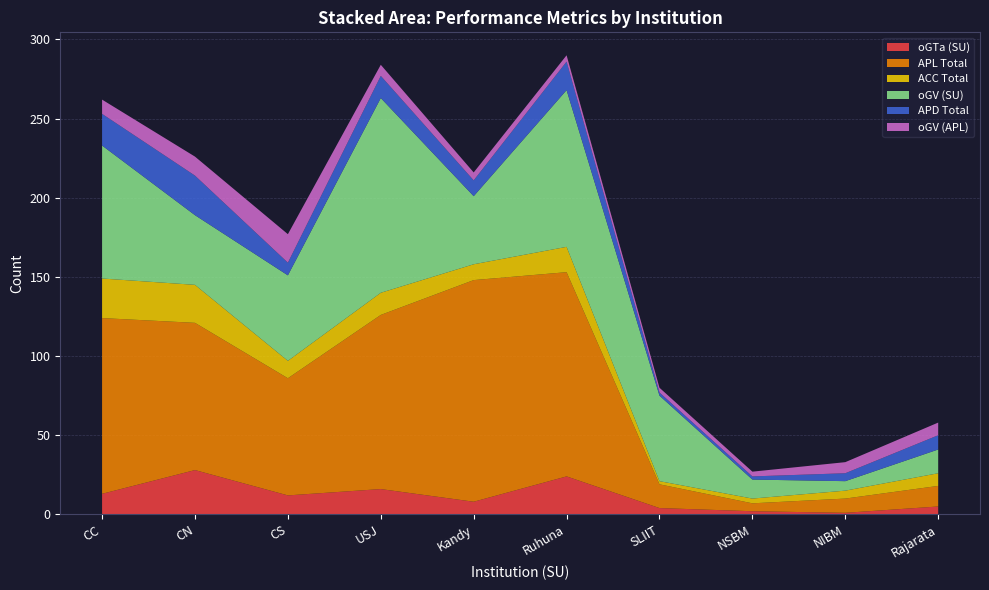

Reading left to right, list all the values displayed in this chart.

oGTa (SU): 13	28	12	16	8	24	4	2	1	5
APL Total: 111	93	74	110	140	129	15	5	9	13
ACC Total: 25	24	11	14	10	16	2	3	5	8
oGV (SU): 84	44	54	123	43	99	54	12	6	15
APD Total: 20	25	8	14	10	18	2	2	5	9
oGV (APL): 9	12	18	7	5	4	3	3	7	8